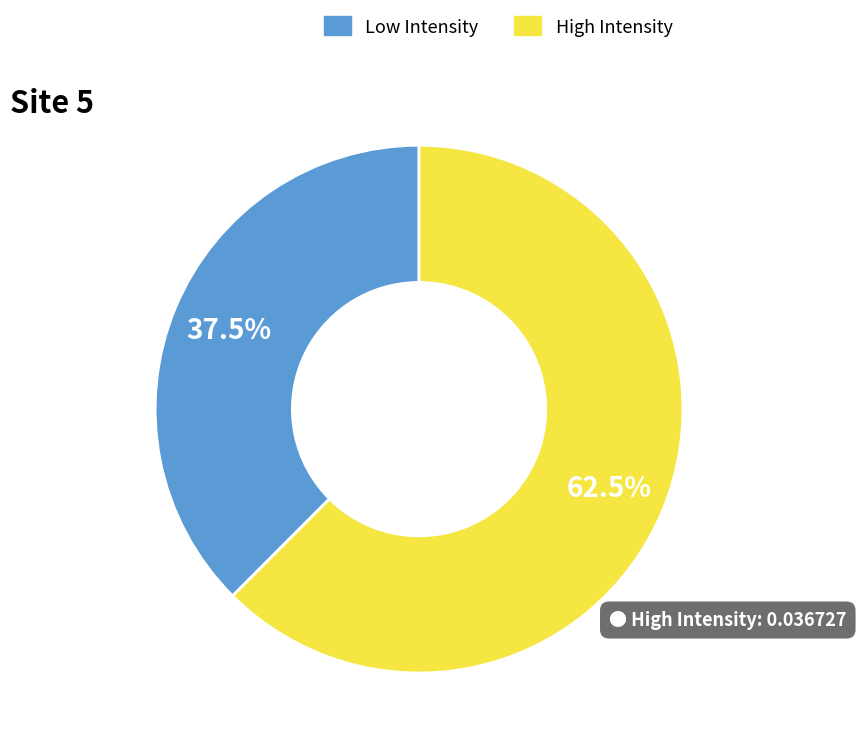

To the nearest percent, what is the average slice percentage?

50%